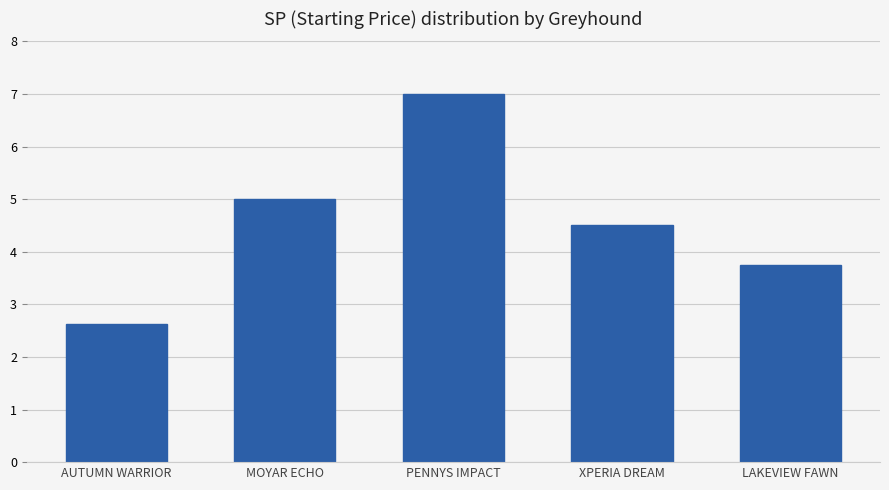

What is the sum of the values at PENNYS IMPACT and LAKEVIEW FAWN?

10.8